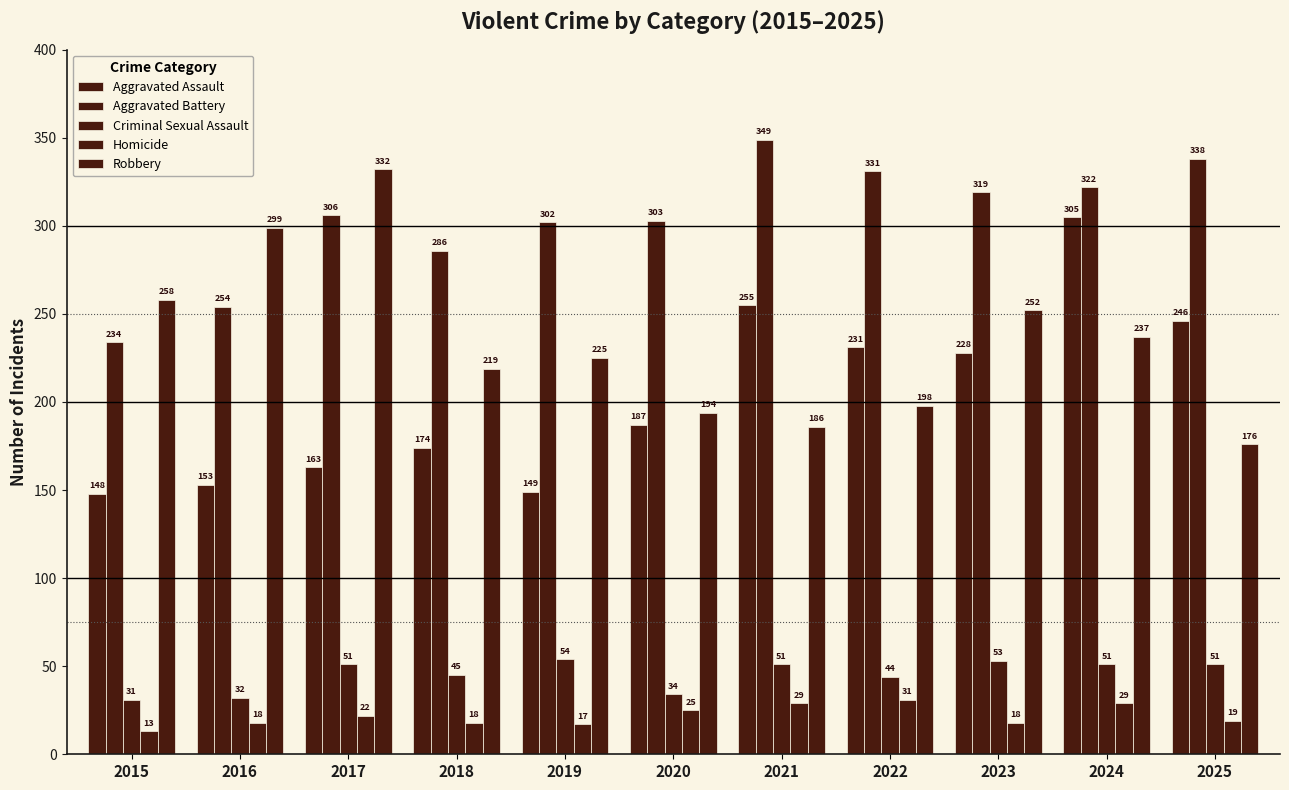

How many data points does each series have?

11